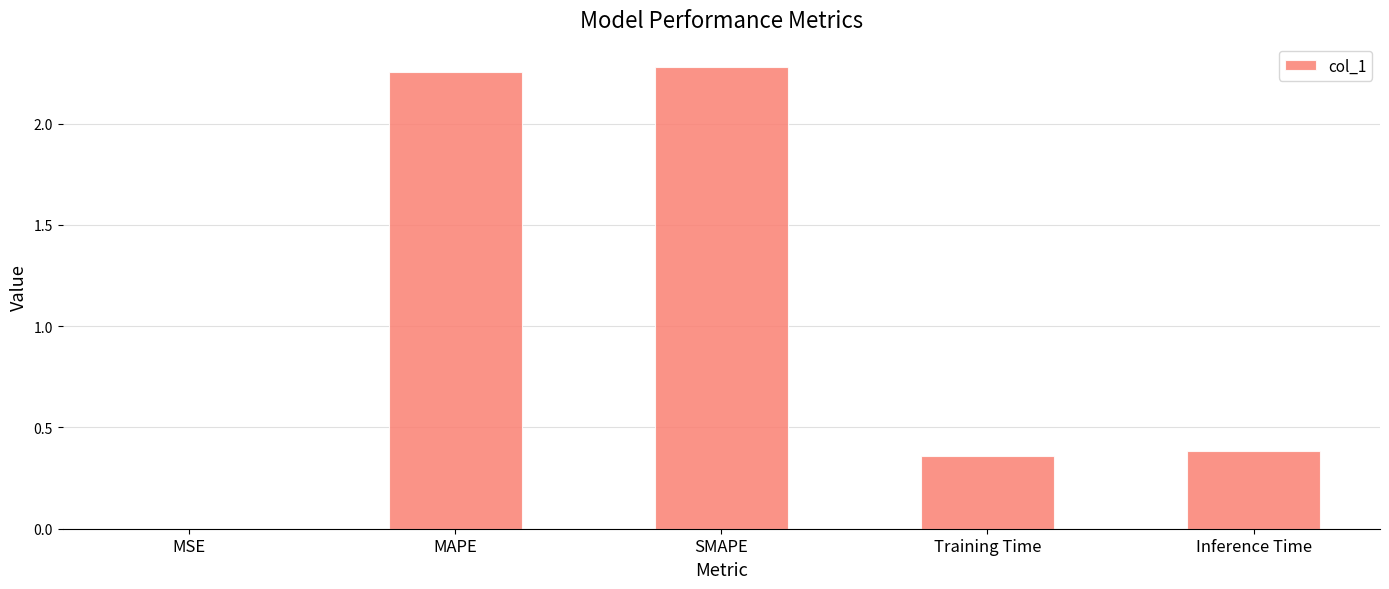

What is the average value?

1.1